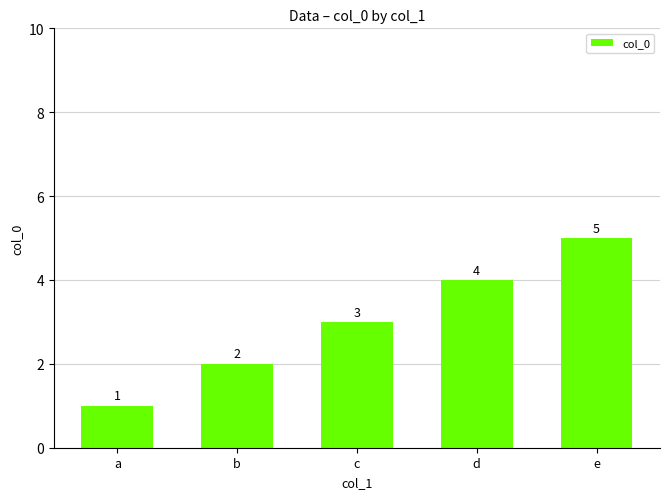

Approximately how many times larger is the value at c compared to b?

1.5